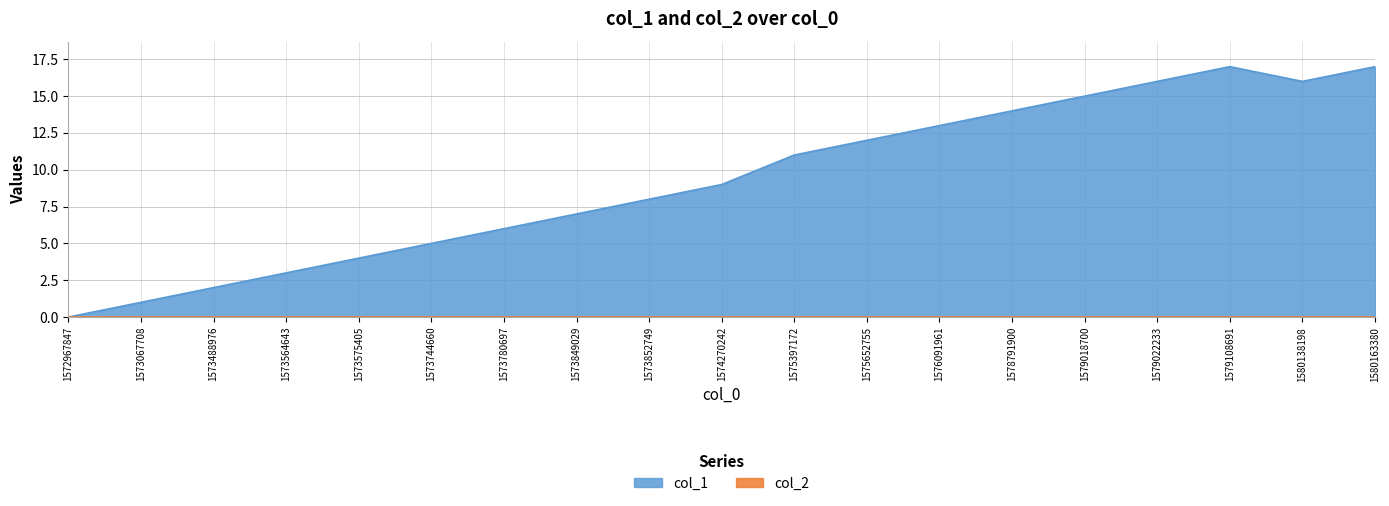

At which label is the value closest to 8?

1573852749